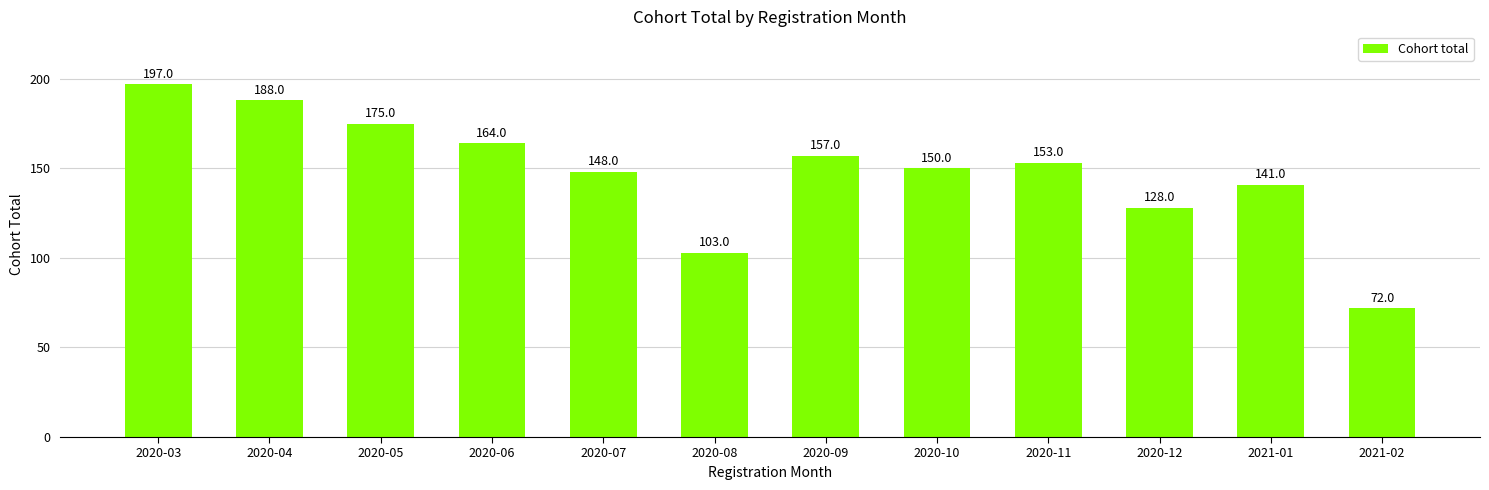

What is the change in value from 2020-09 to 2021-01?

-16